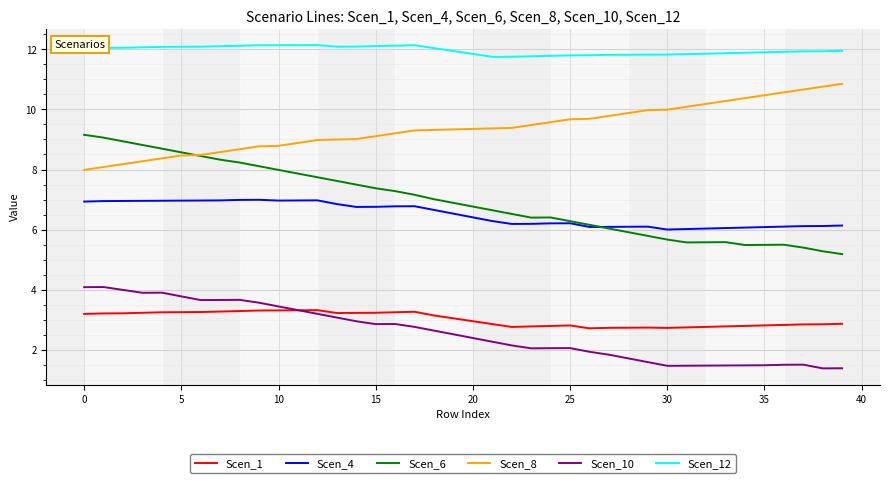

What is the sum of all Scen_6 values?

278.5